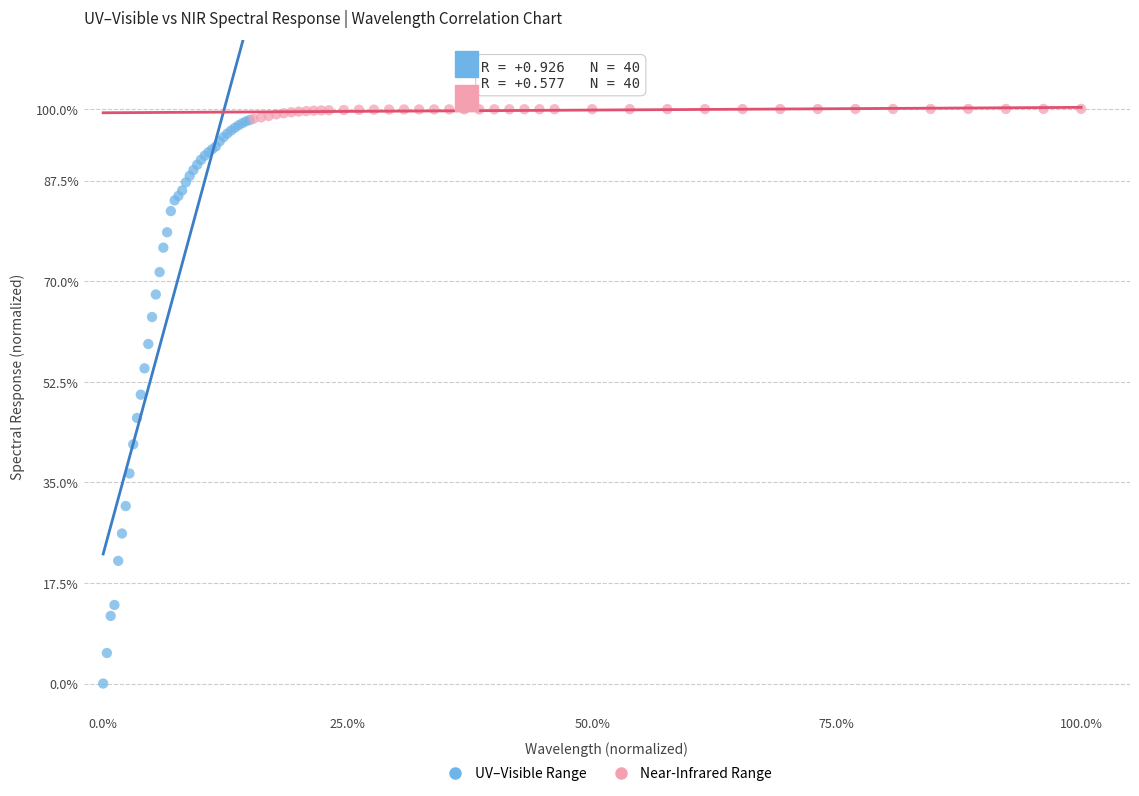

Which series contains the lowest Y value?

UV–Visible Range